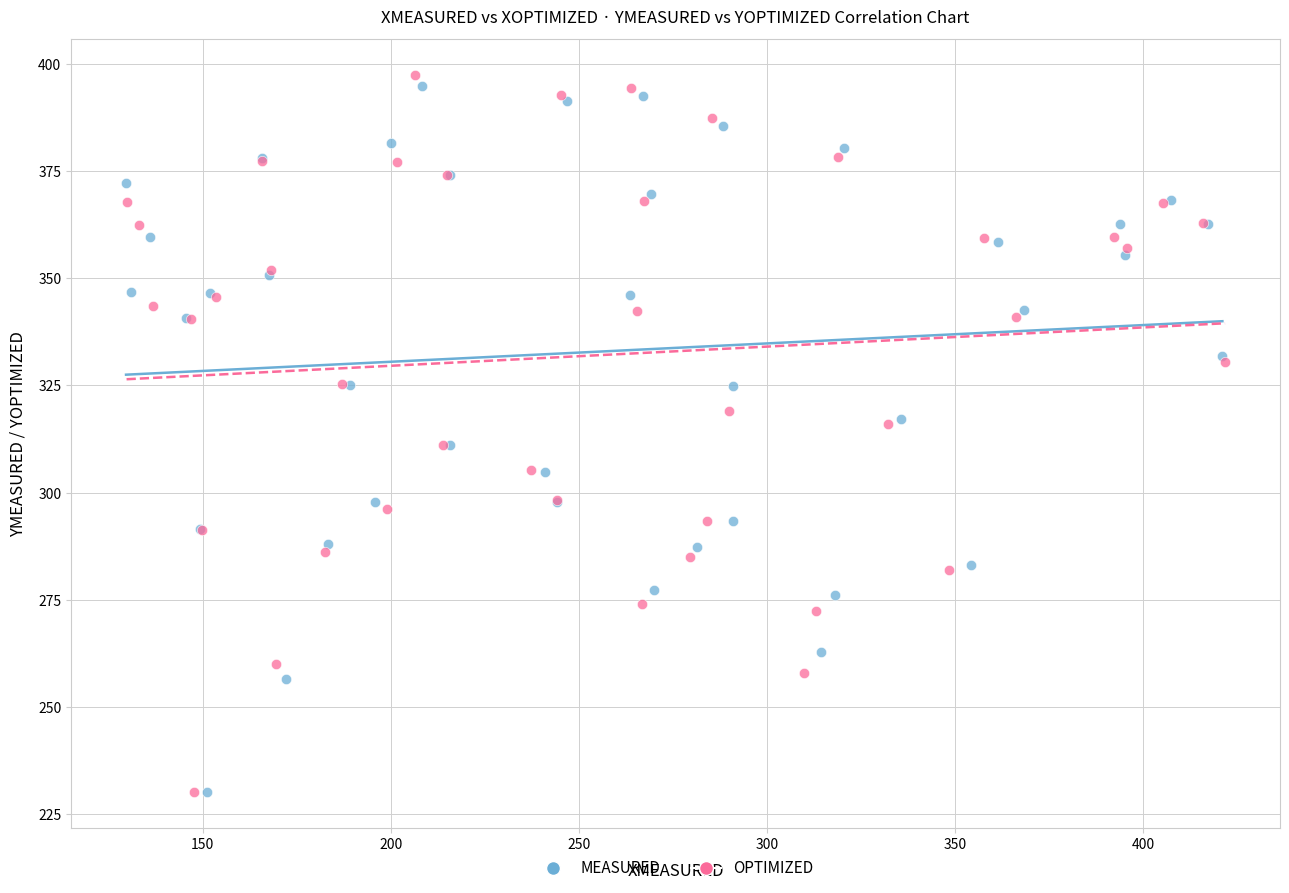

Which series has the largest Y range (max minus min)?

OPTIMIZED